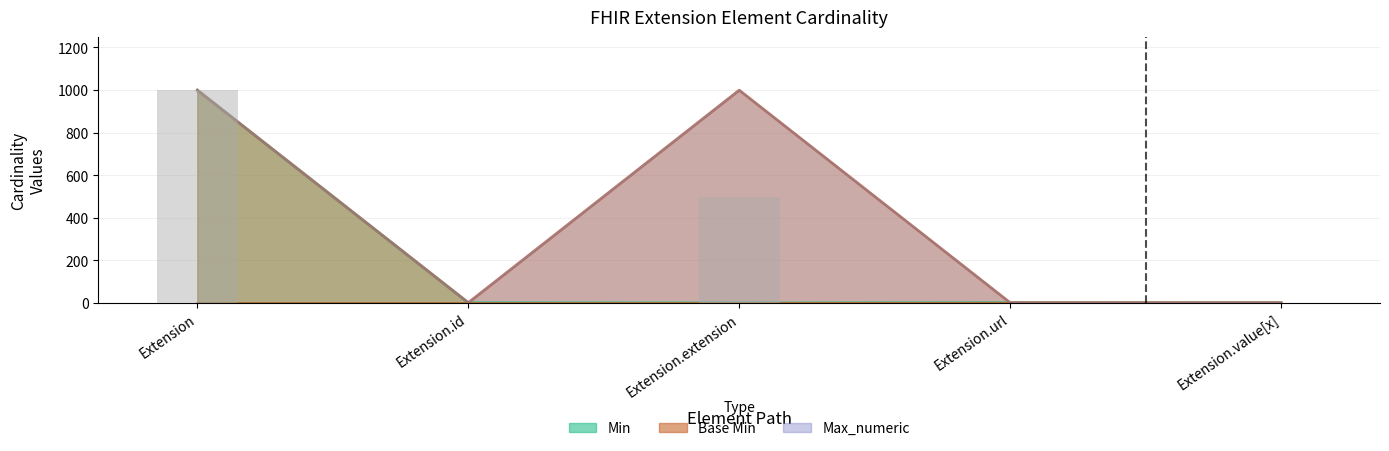

What is the sum of all values?

1501.5